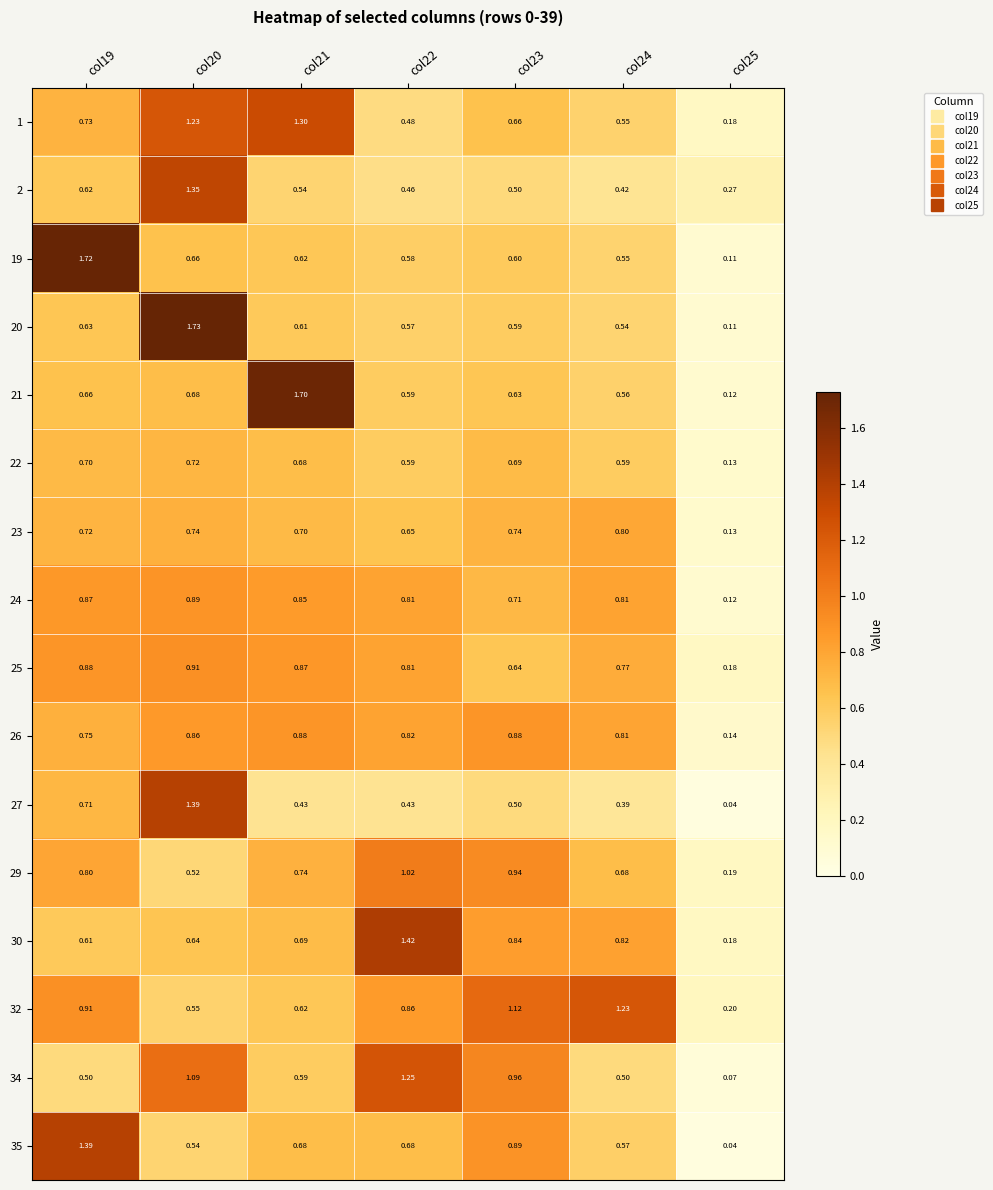

Is the value of 29 at col22 greater than the value of 34 at col23?

Yes